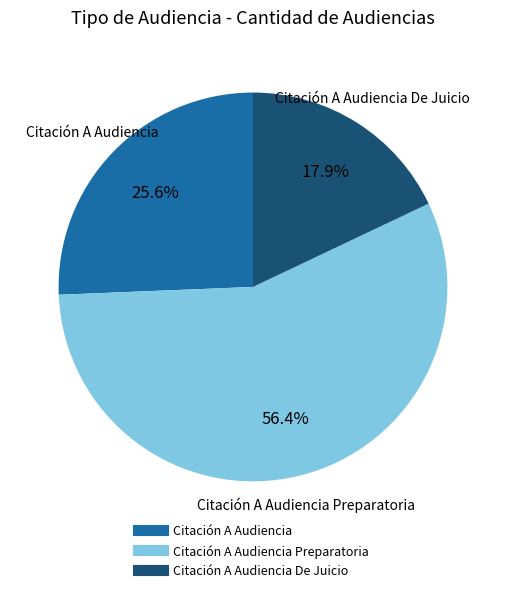

Is there a majority slice in this chart?

Yes